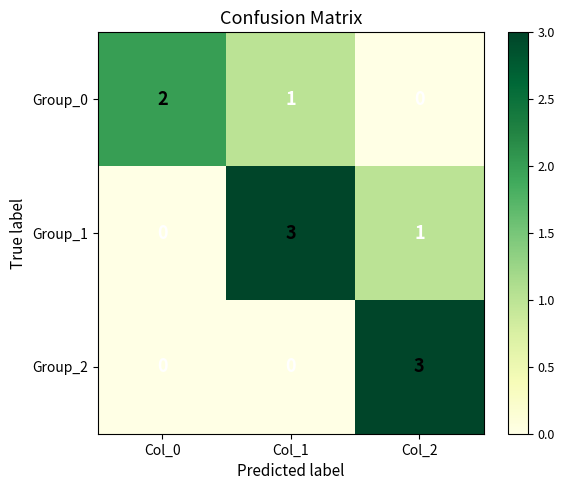

What is the difference between the maximum and second lowest values in the Group_2 series?

3